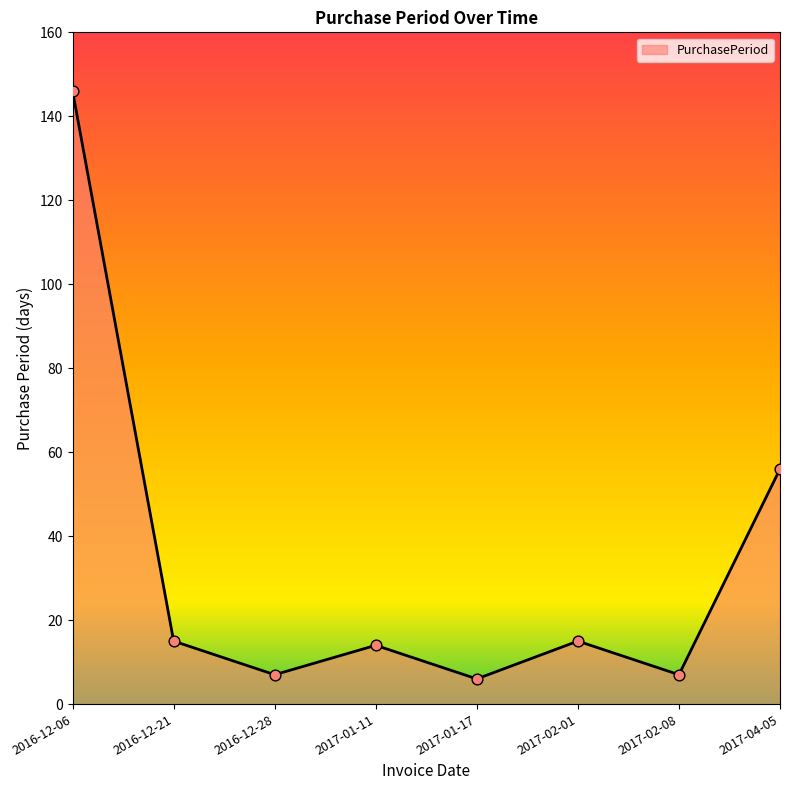

Which has a higher value, 2016-12-28 or 2017-04-05?

2017-04-05